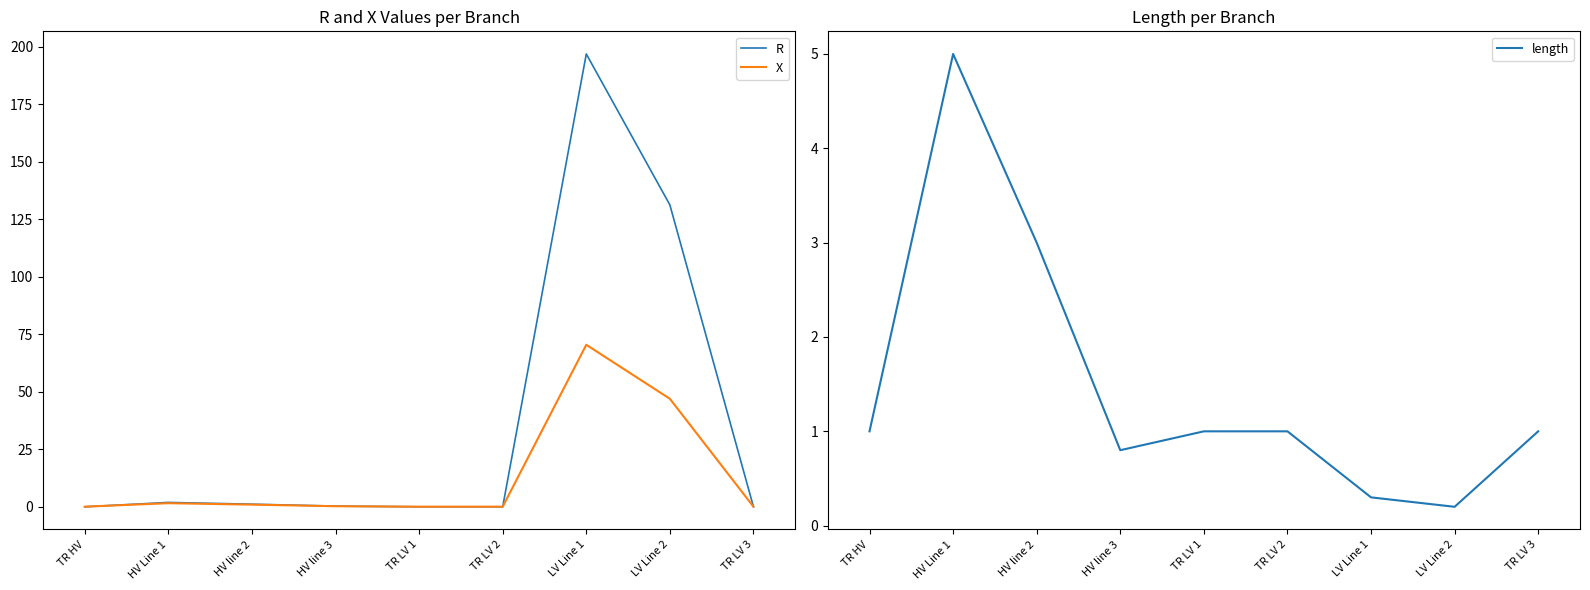

How many series are shown in this chart?

3